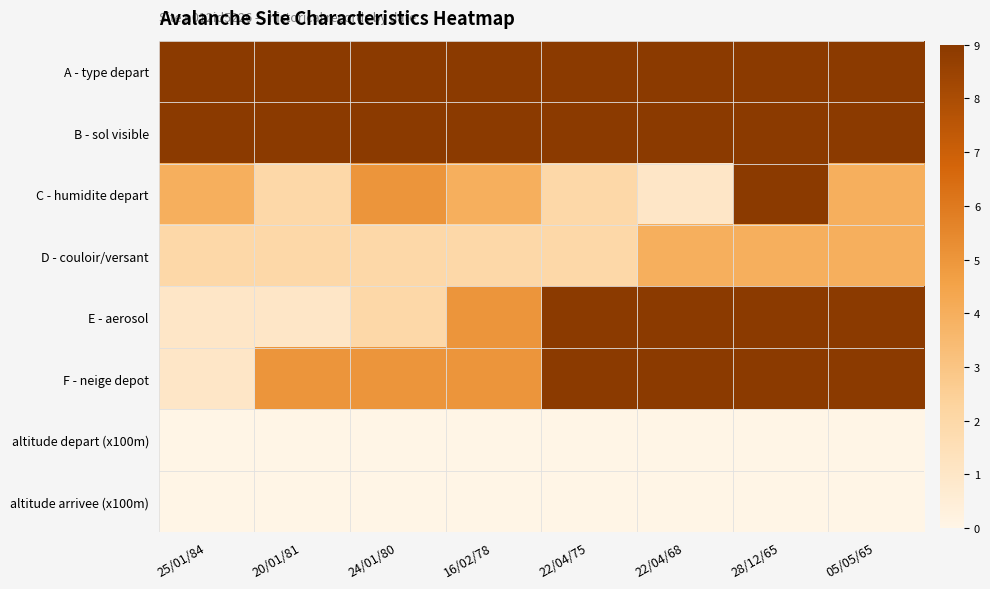

Reading right to left, transcribe all the data shown in this chart.

A - type depart: 05/05/65=9	28/12/65=9	22/04/68=9	22/04/75=9	16/02/78=9	24/01/80=9	20/01/81=9	25/01/84=9
B - sol visible: 05/05/65=9	28/12/65=9	22/04/68=9	22/04/75=9	16/02/78=9	24/01/80=9	20/01/81=9	25/01/84=9
C - humidite depart: 05/05/65=4	28/12/65=9	22/04/68=1	22/04/75=2	16/02/78=4	24/01/80=5	20/01/81=2	25/01/84=4
D - couloir/versant: 05/05/65=4	28/12/65=4	22/04/68=4	22/04/75=2	16/02/78=2	24/01/80=2	20/01/81=2	25/01/84=2
E - aerosol: 05/05/65=9	28/12/65=9	22/04/68=9	22/04/75=9	16/02/78=5	24/01/80=2	20/01/81=1	25/01/84=1
F - neige depot: 05/05/65=9	28/12/65=9	22/04/68=9	22/04/75=9	16/02/78=5	24/01/80=5	20/01/81=5	25/01/84=1
altitude depart (x100m): 05/05/65=0	28/12/65=0	22/04/68=0	22/04/75=0	16/02/78=0	24/01/80=0	20/01/81=0	25/01/84=0
altitude arrivee (x100m): 05/05/65=0	28/12/65=0	22/04/68=0	22/04/75=0	16/02/78=0	24/01/80=0	20/01/81=0	25/01/84=0